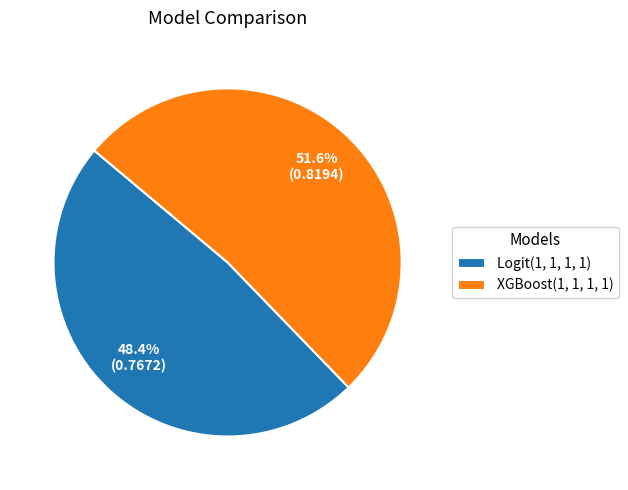

Which category accounts for the majority?

XGBoost(1, 1, 1, 1)